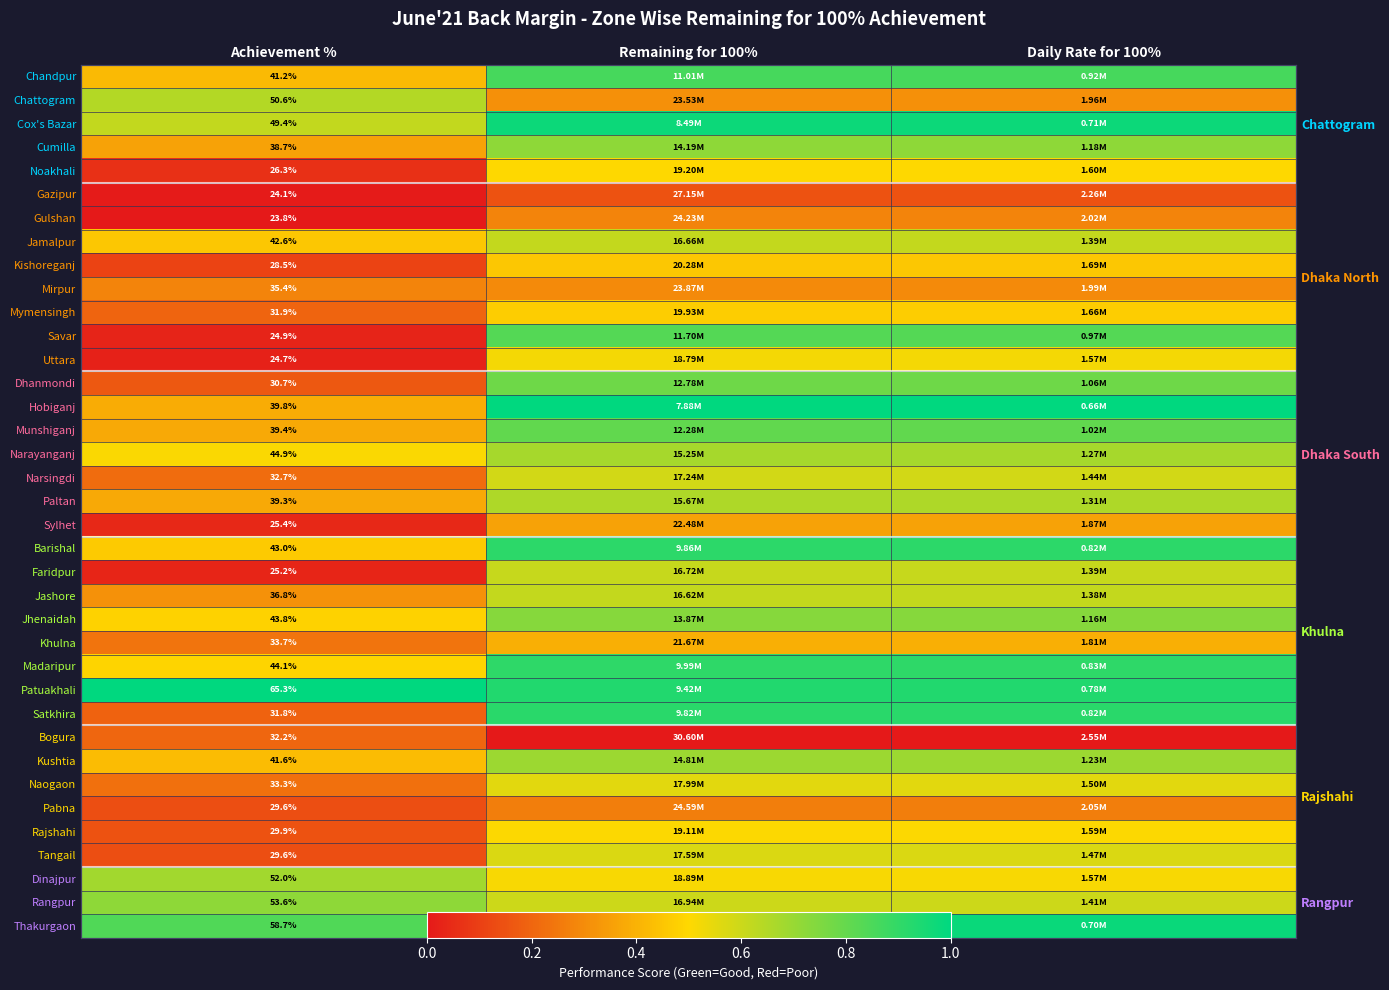

The Tangail series shows 0.0 at Achievement %. True or false?

False